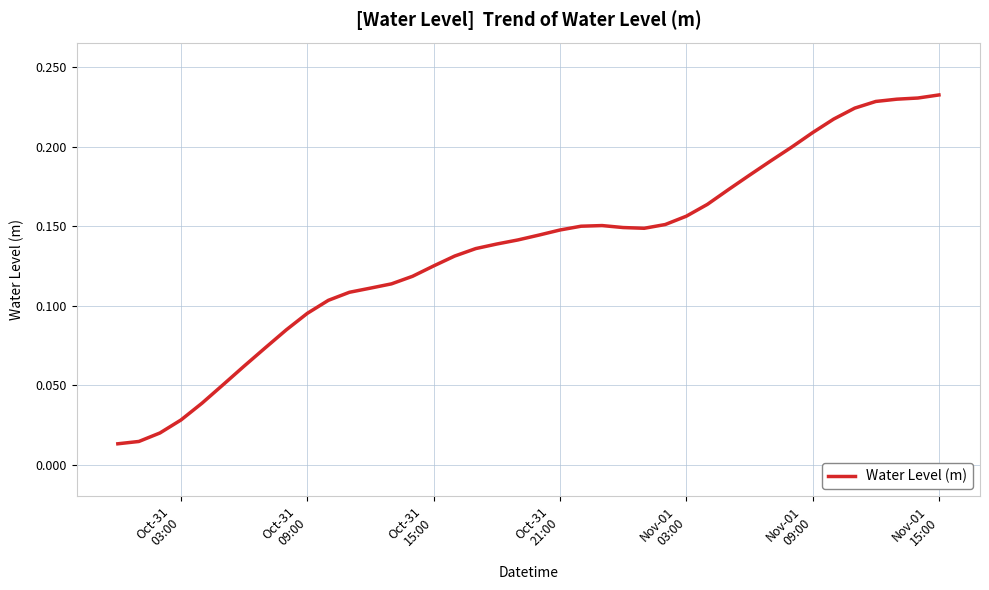

True or false: the data has more than 2 interior local peaks.

False